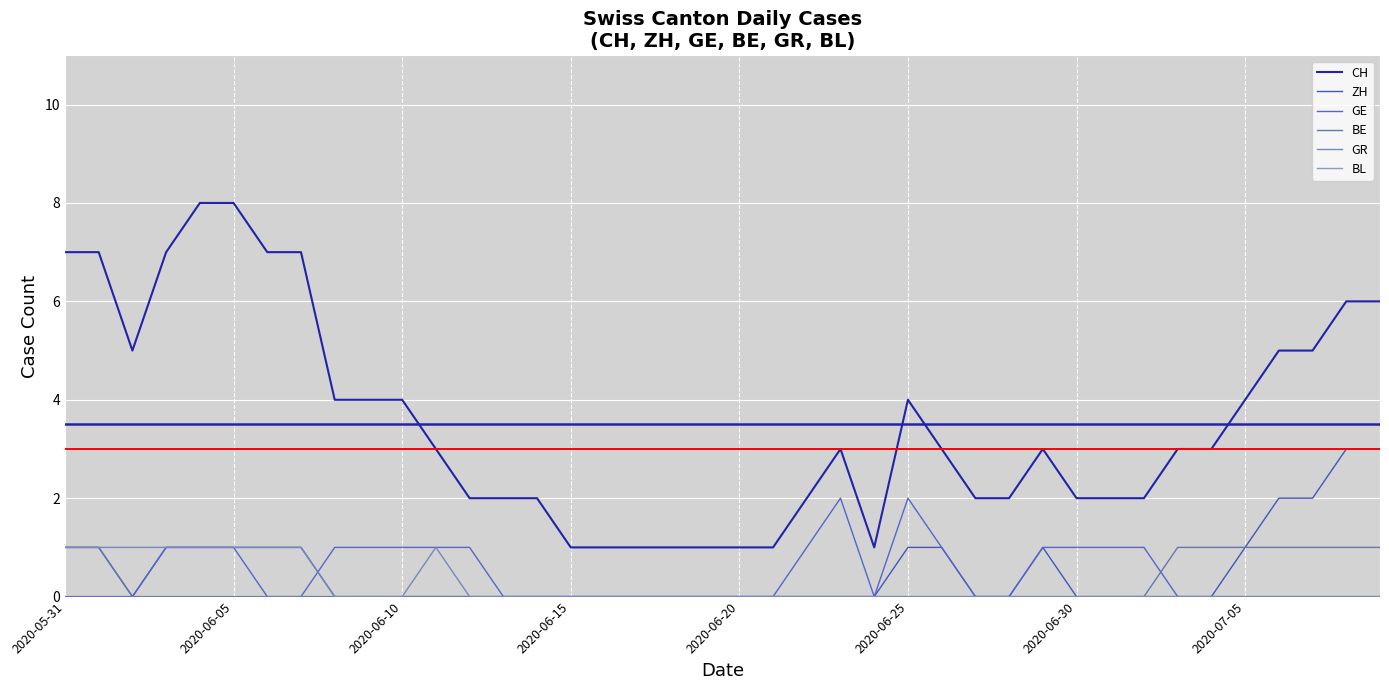

How many lines are shown in the chart?

6